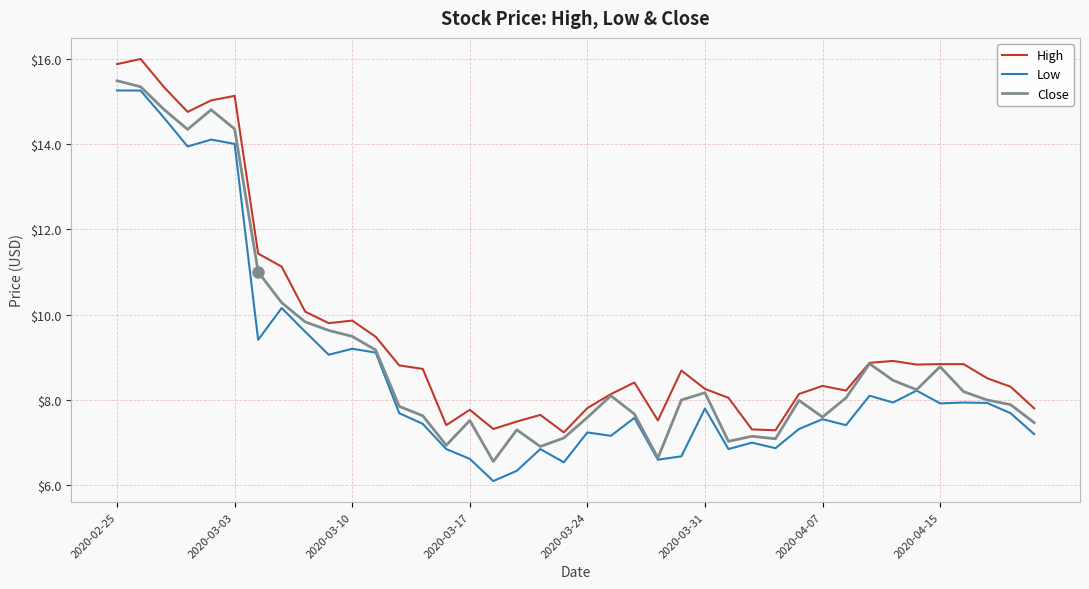

What are all the series names shown in the legend?

High, Low, Close